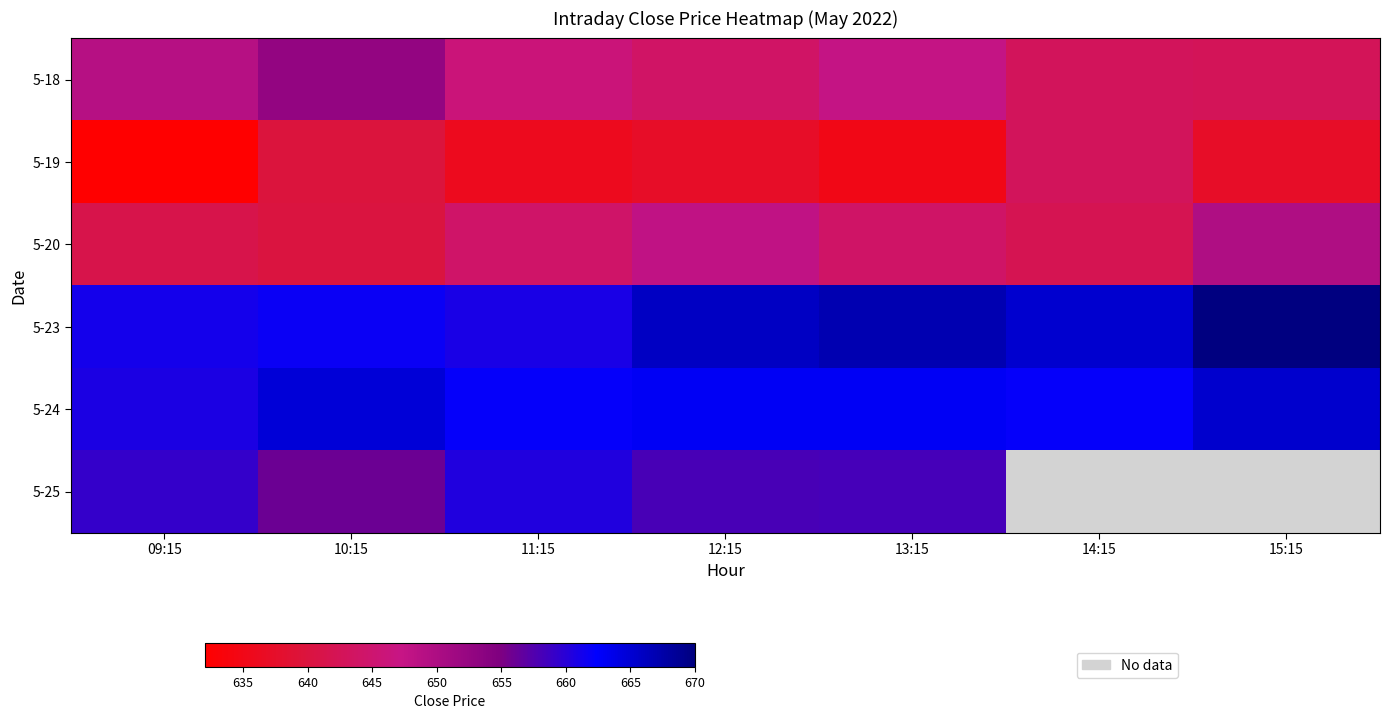

How many data points in 5-20 are less than 644?

3